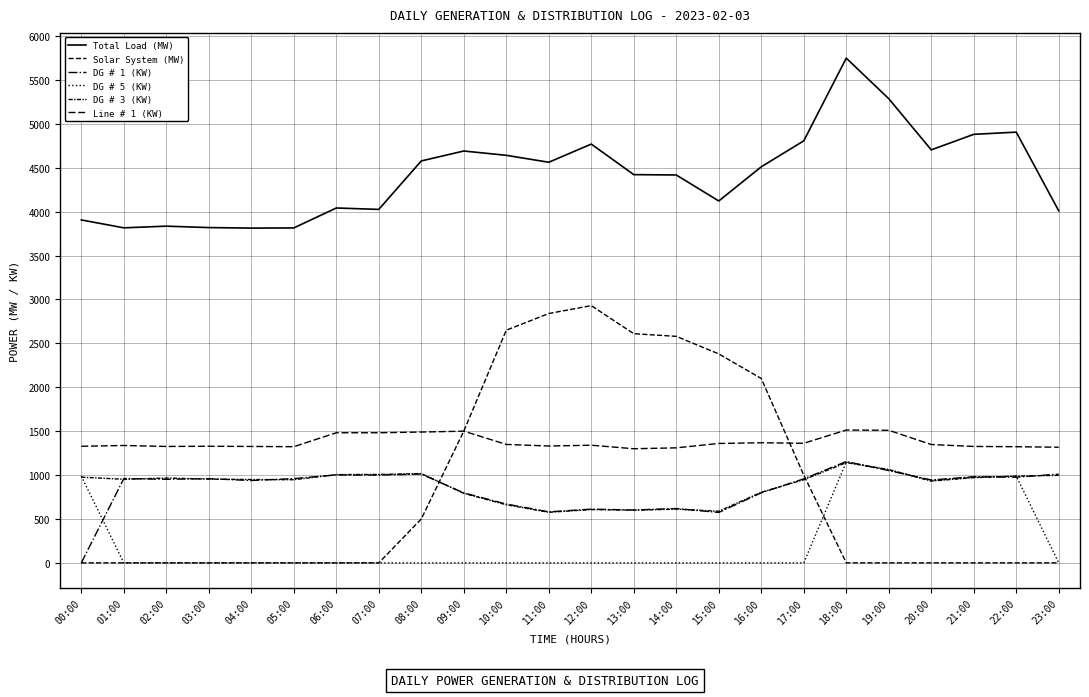

The Total Load (MW) series shows 4881 at 21:00. True or false?

True